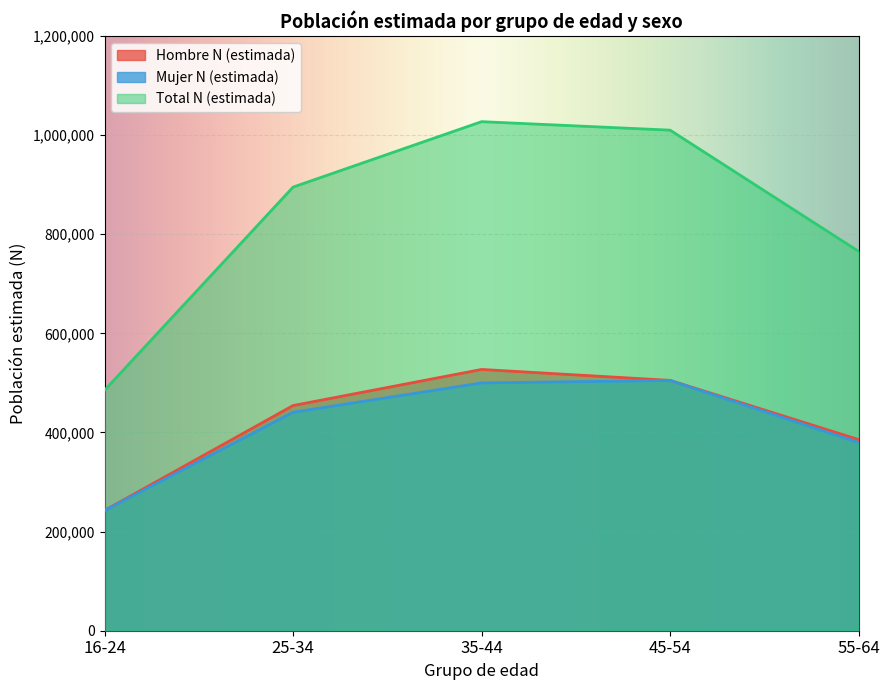

At which category is the sum across all series the highest?

35-44